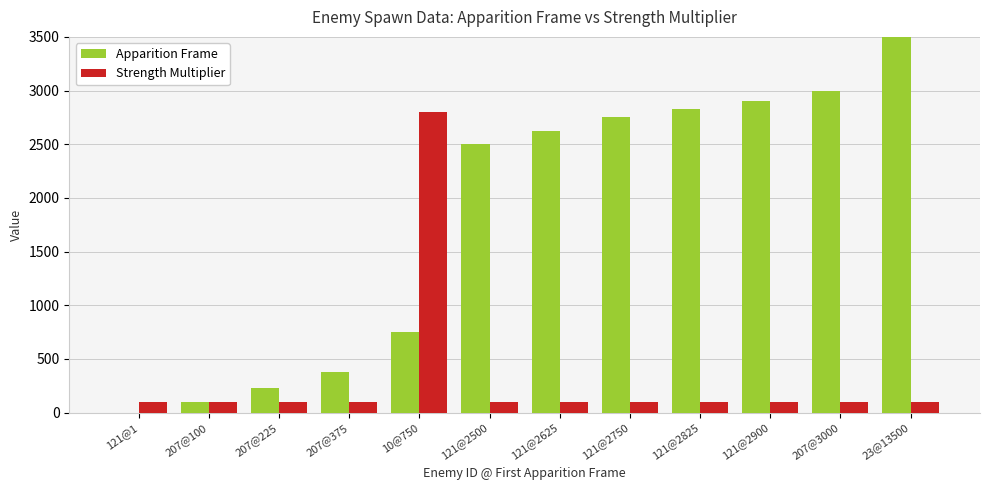

How many values in the Strength Multiplier series exceed 100?

1